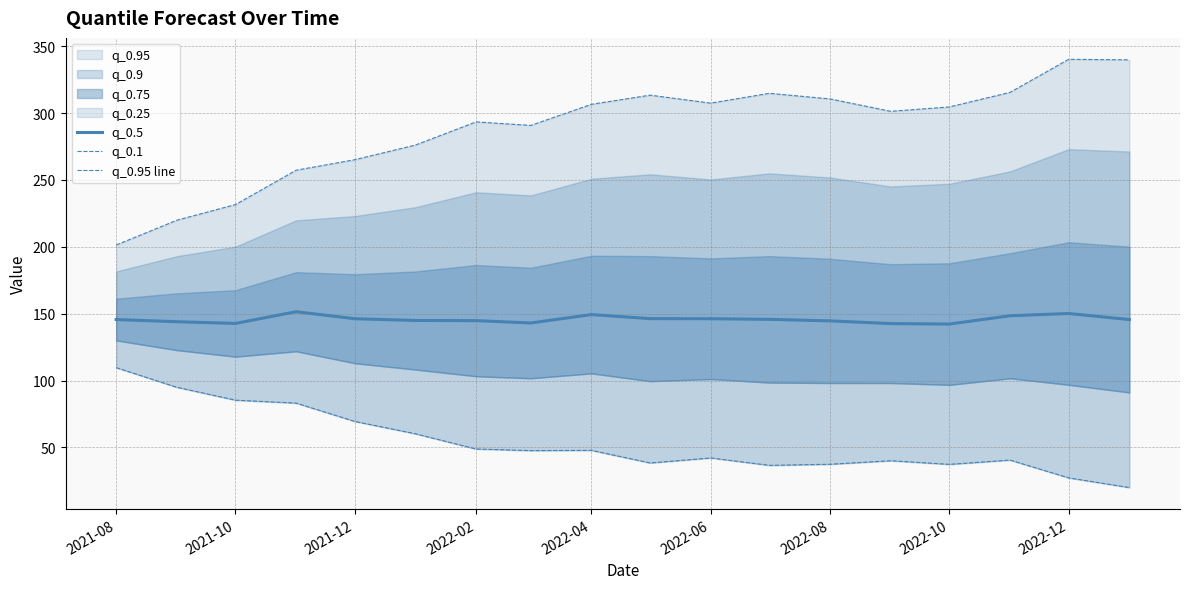

Which series has the largest range (max minus min)?

q_0.95 line